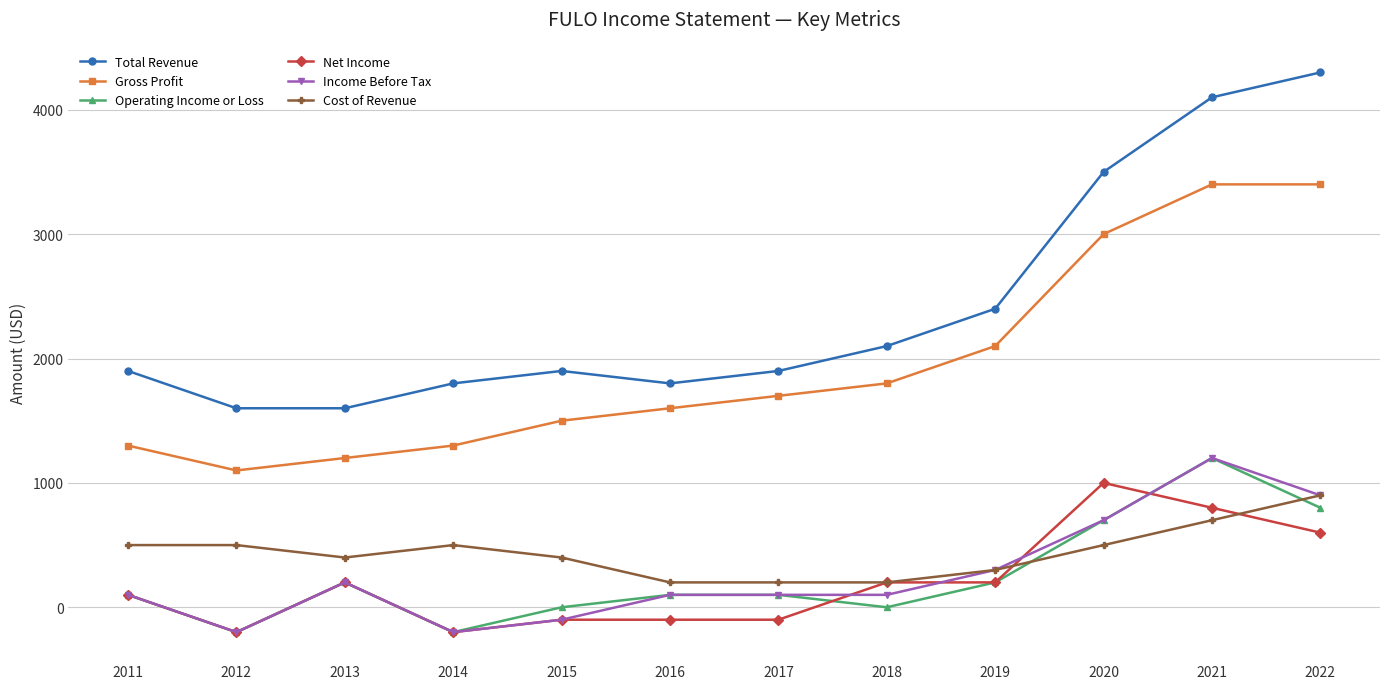

True or false: Cost of Revenue and Total Revenue intersect in this chart.

False